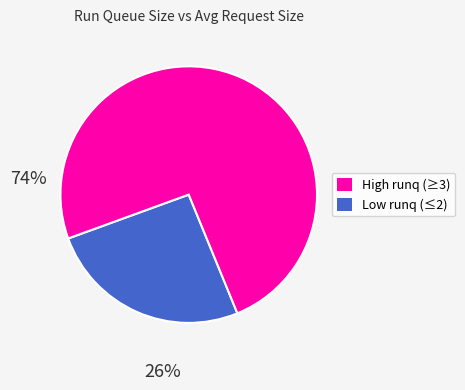

Is there a majority slice in this chart?

Yes